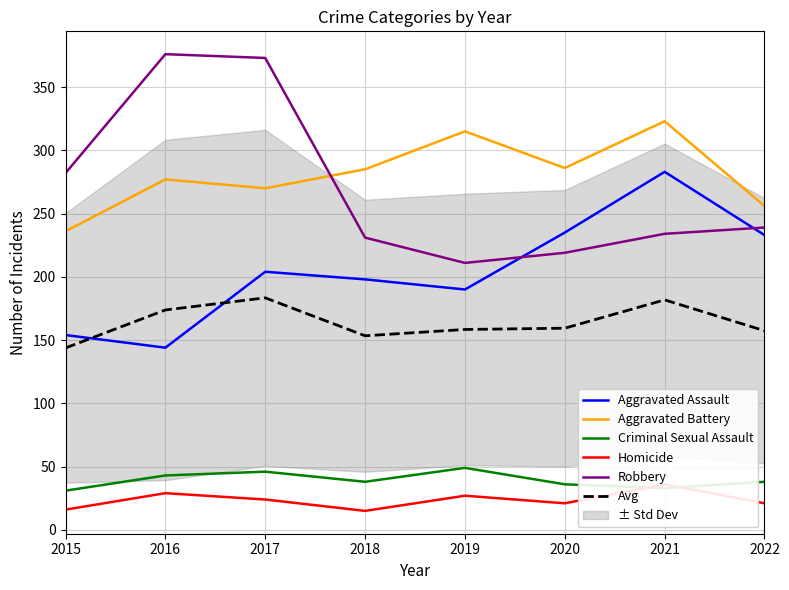

In Aggravated Battery, how many points are lower than both neighbors (excluding endpoints)?

2